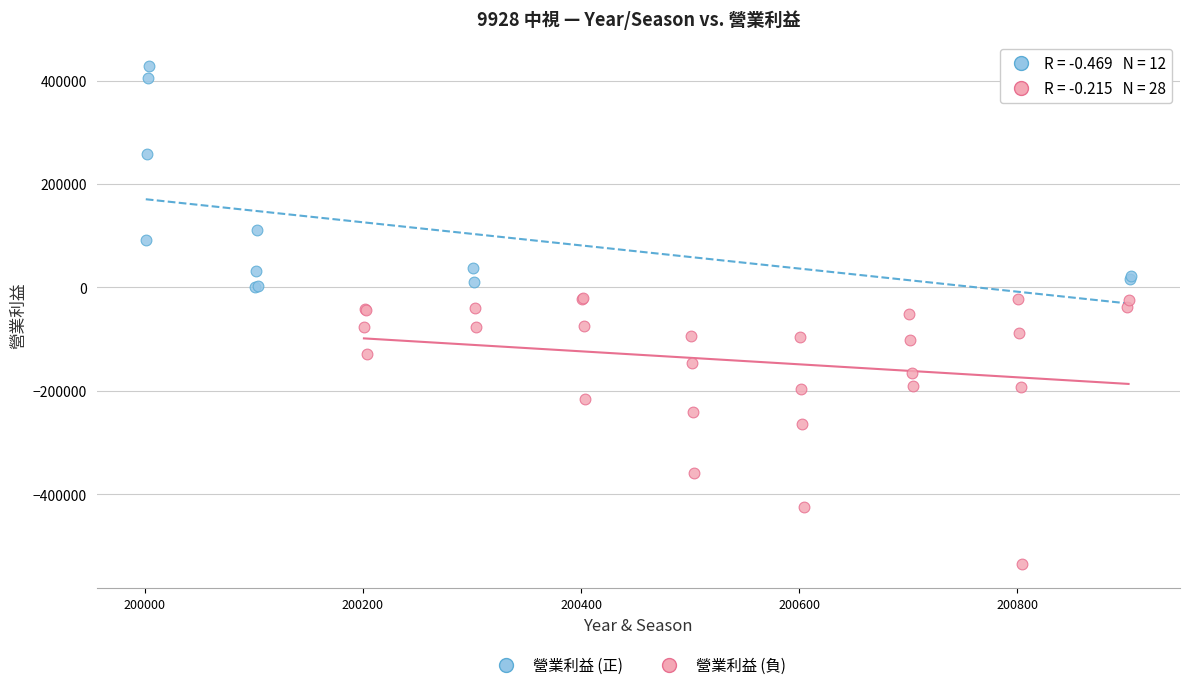

Which series has the largest Y range (max minus min)?

營業利益 (負)